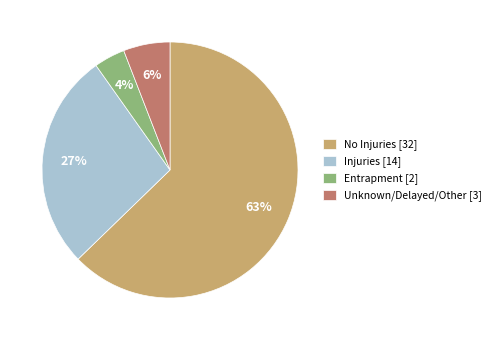

The Injuries slice represents 13% of the pie. True or false?

False